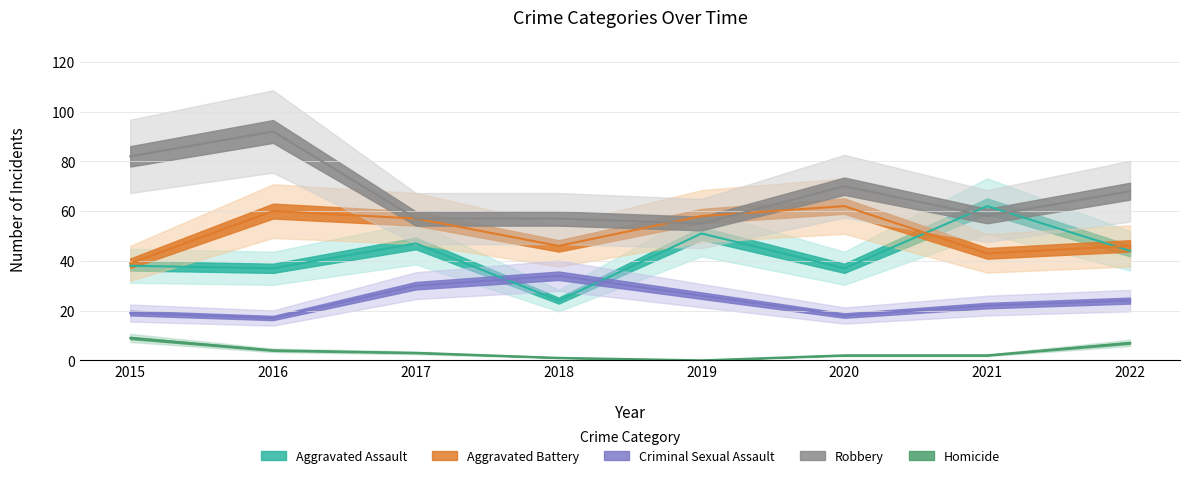

Reading left to right, transcribe all the data shown in this chart.

Aggravated Assault: 38	37	47	24	51	37	62	44
Aggravated Battery: 39	60	57	46	58	62	43	46
Criminal Sexual Assault: 19	17	30	34	26	18	22	24
Robbery: 82	92	57	57	55	70	58	68
Homicide: 9	4	3	1	0	2	2	7